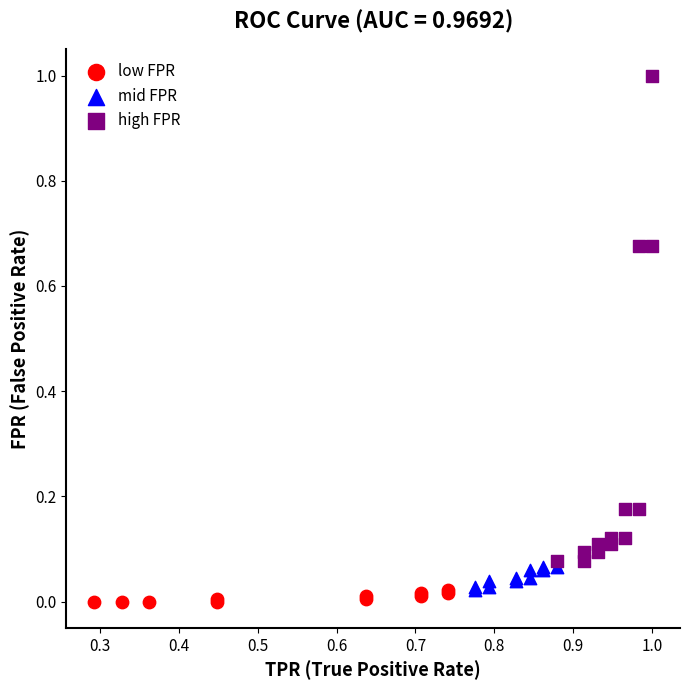

Which series has the largest Y range (max minus min)?

high FPR